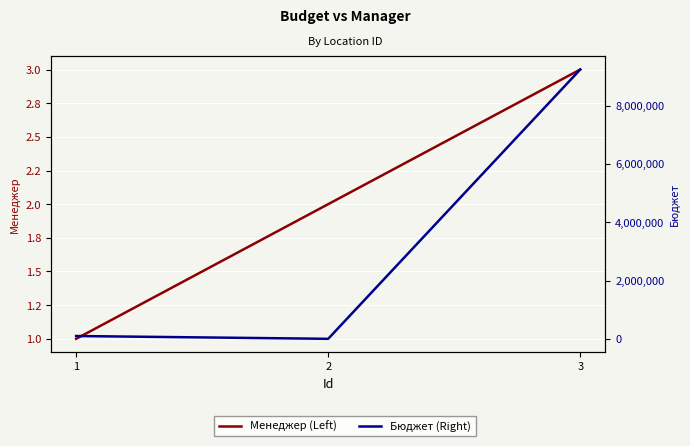

How many distinct data groups are displayed?

2